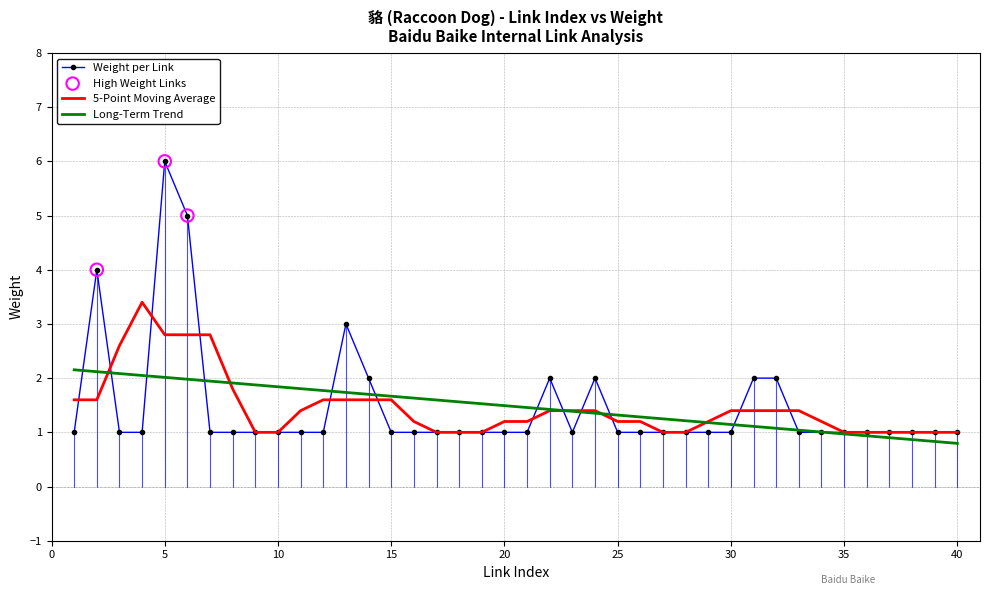

Which series has the widest spread of values?

Weight per Link